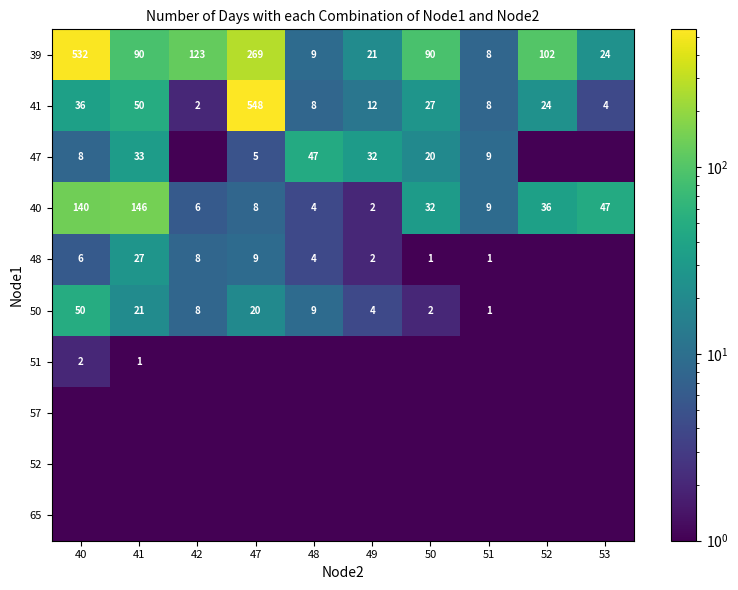

What is the sum of the 48 values at 47 and 42?

17.0